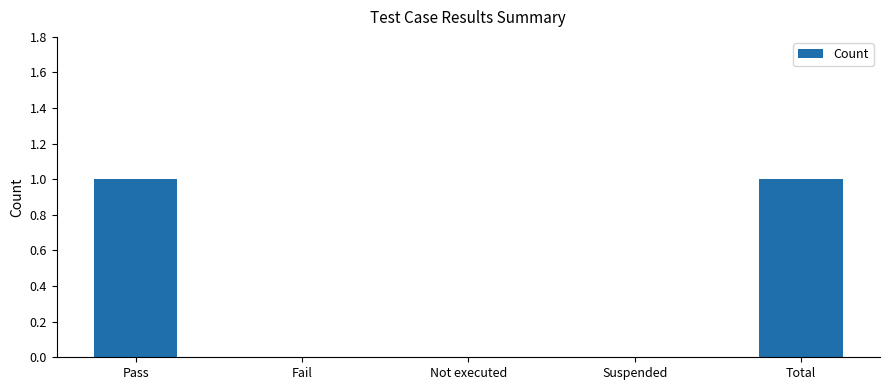

What is the change in value from Pass to Not executed?

-1